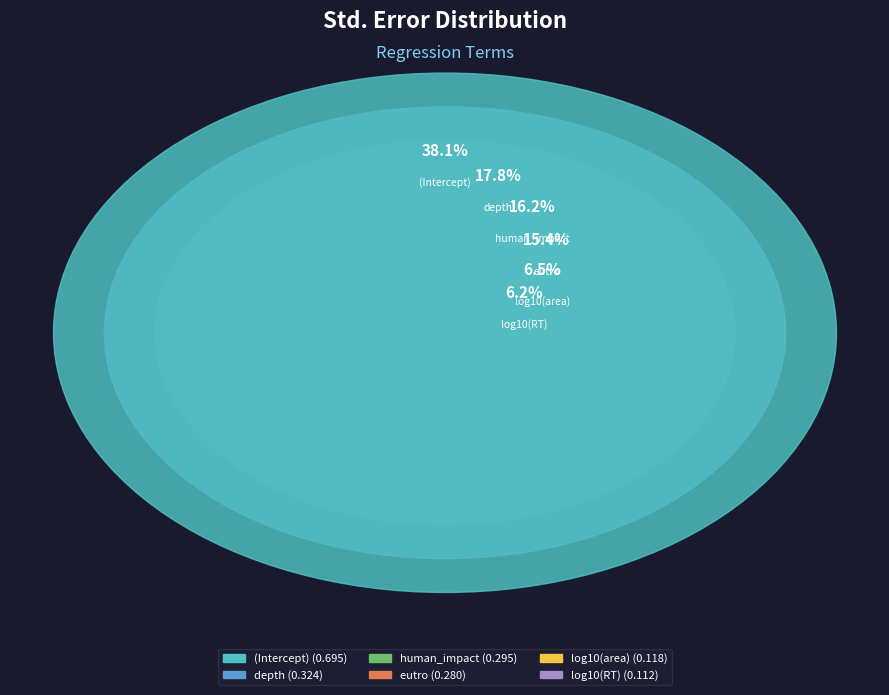

Is it true that human_impact is 16% of the pie?

True